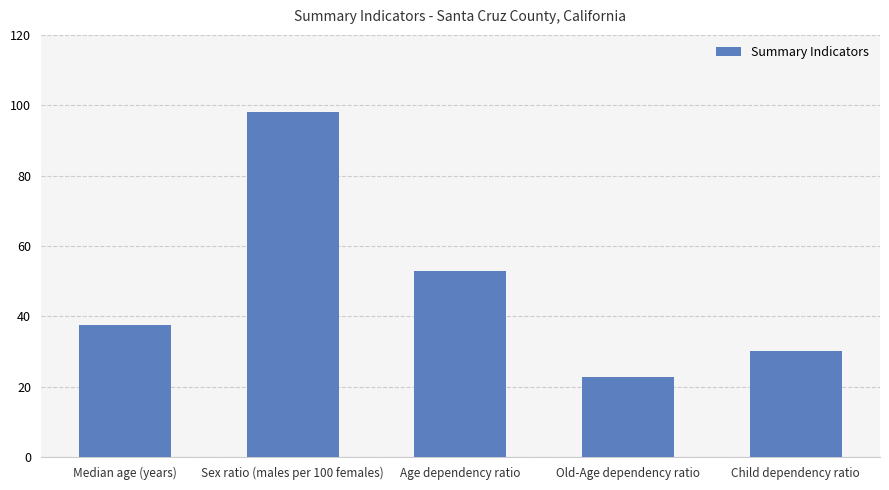

Approximately how many times larger is the value at Sex ratio (males per 100 females) compared to Old-Age dependency ratio?

4.3